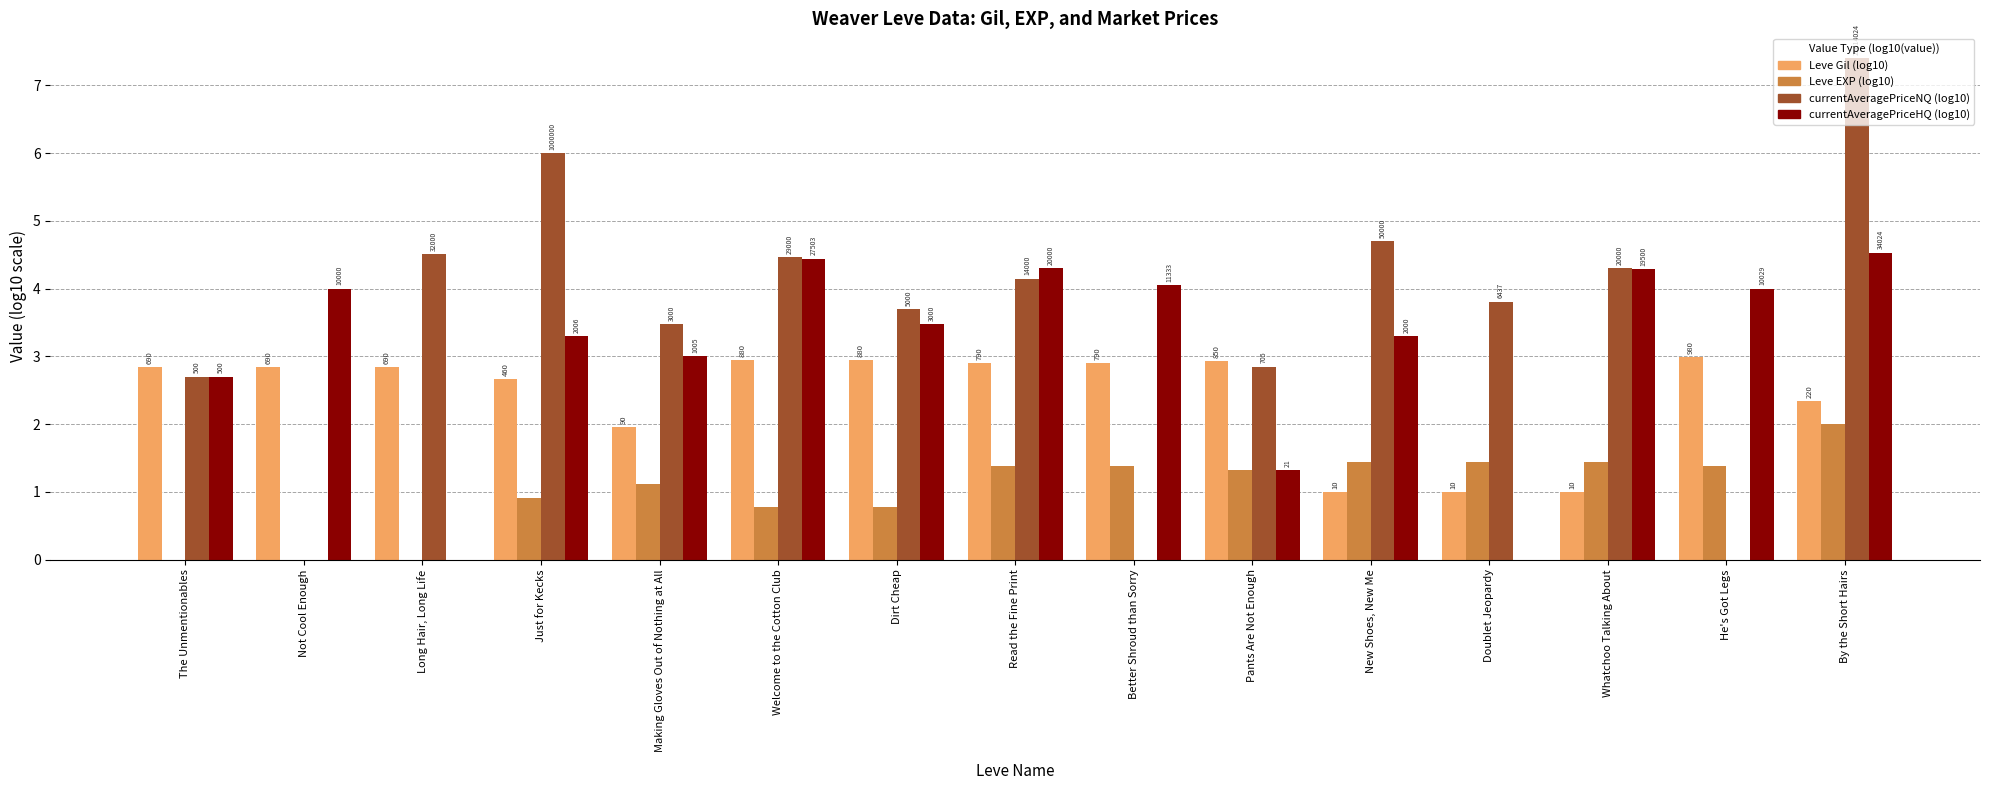

How many groups of bars are there?

15